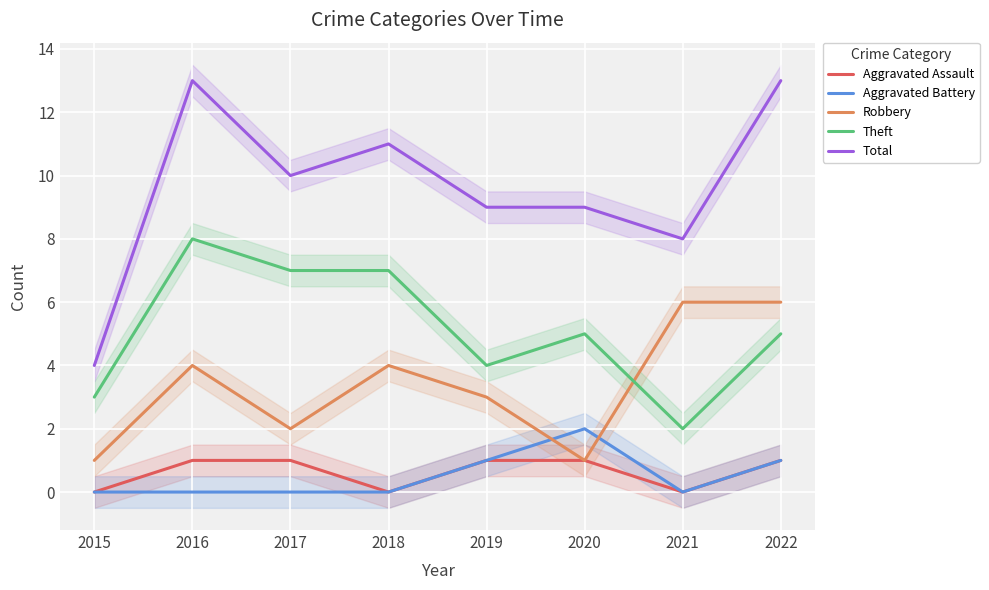

Between 2016 and 2017, which is larger?

2016